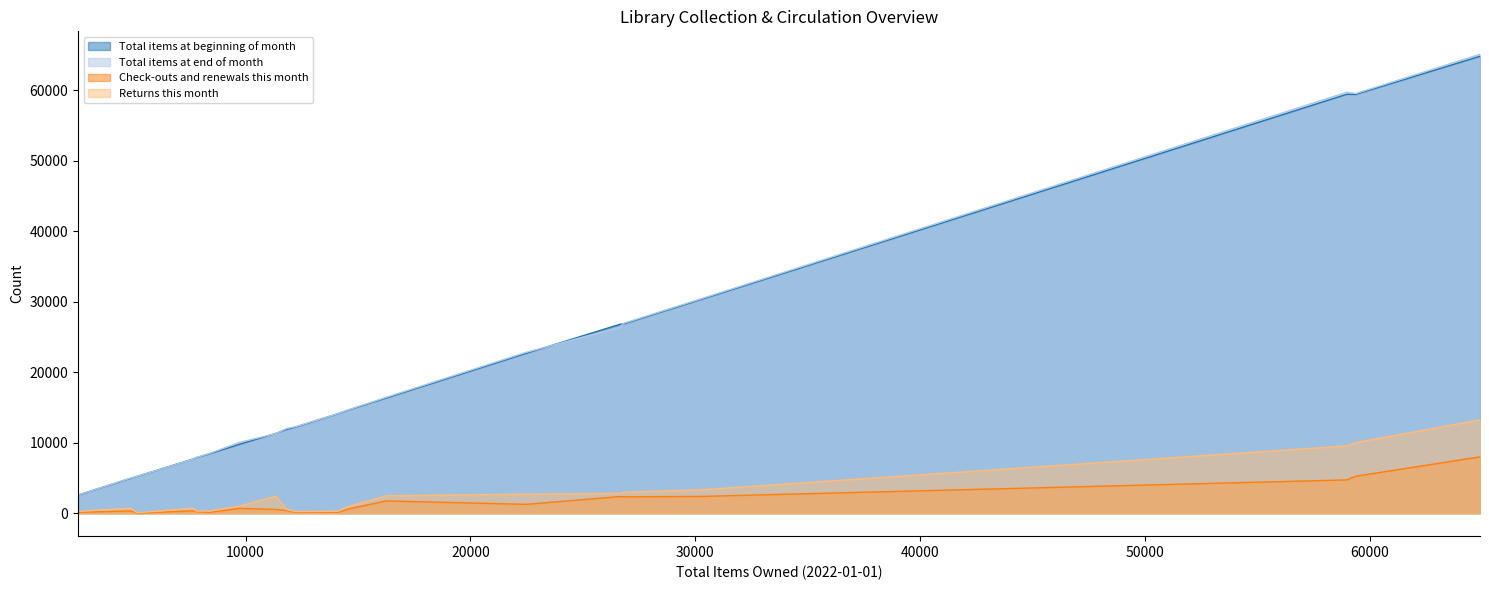

True or false: Total items at end of month has a value of 19238 at Burlingame Community Library.

False